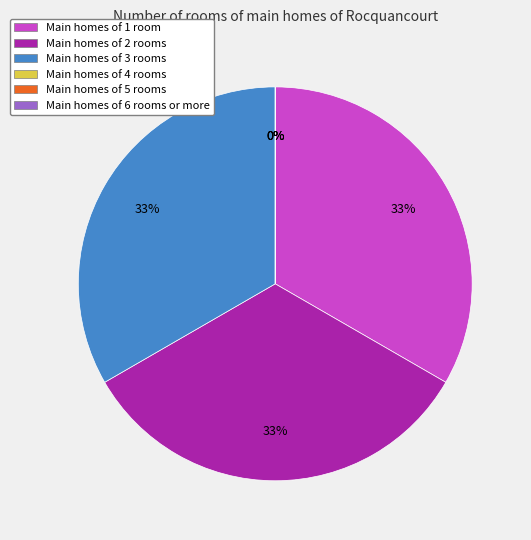

Is the sum of 2636:2641 and 2636:2646 greater than half?

Yes